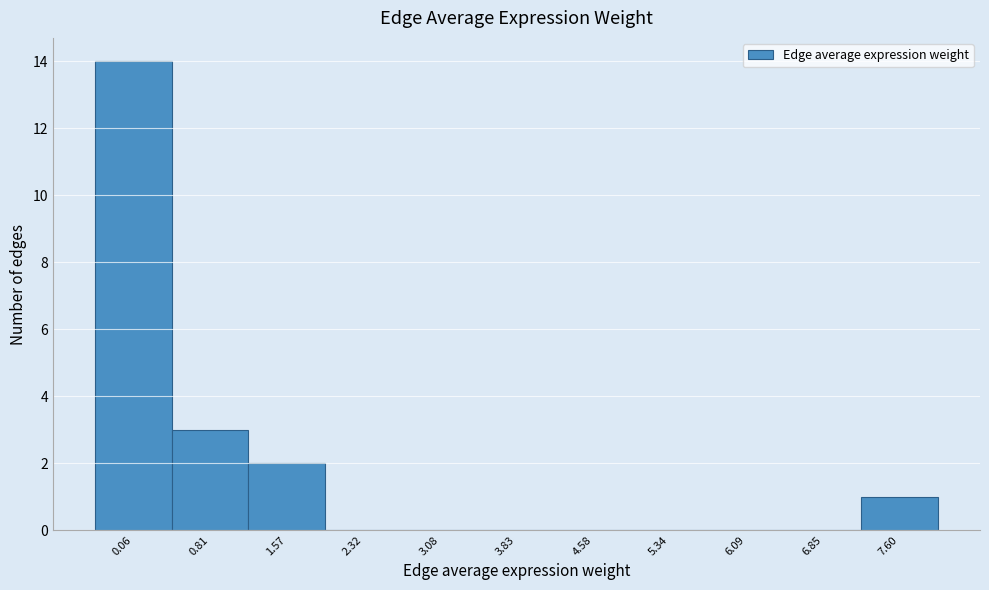

Reading left to right, what are all the values shown in this chart?

0.06=14	0.81=3	1.57=2	2.32=0	3.08=0	3.83=0	4.58=0	5.34=0	6.09=0	6.85=0	7.60=1